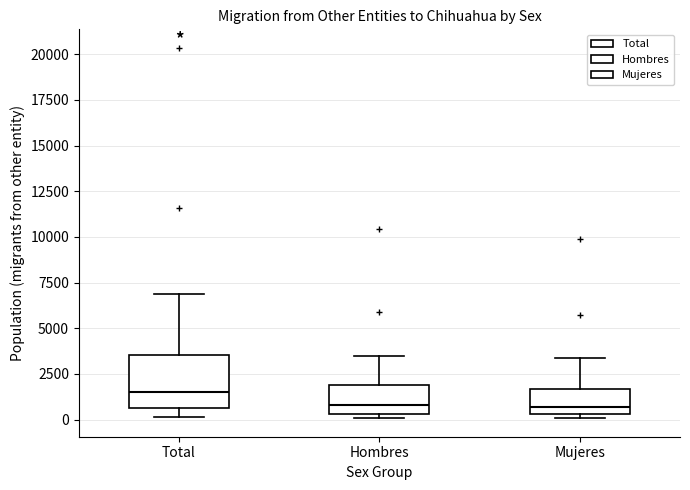

Reading left to right, read every box against the y-axis: the position of its median line, the range the box covers, and the ends of its whiskers. The values are not printed on the chart, so give them approximately, as read against the axis.

Total: median 1500, box 500 to 3500, whiskers 0 to 7000
Hombres: median 1000, box 500 to 2000, whiskers 0 to 3500
Mujeres: median 500 (just above the box's lower edge), box 500 to 1500, whiskers 0 to 3500